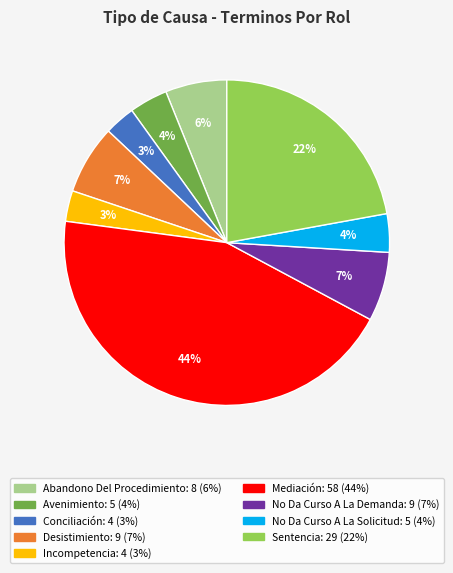

To the nearest percent, what is the difference between the largest and smallest slice percentages?

41%